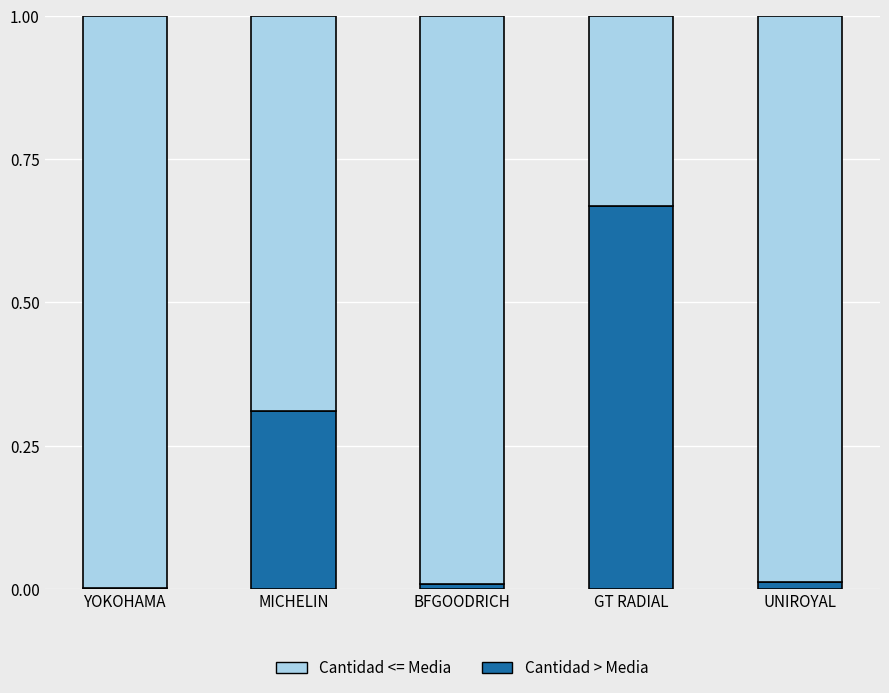

True or false: Cantidad > Media has a value of 0.0 at BFGOODRICH.

True